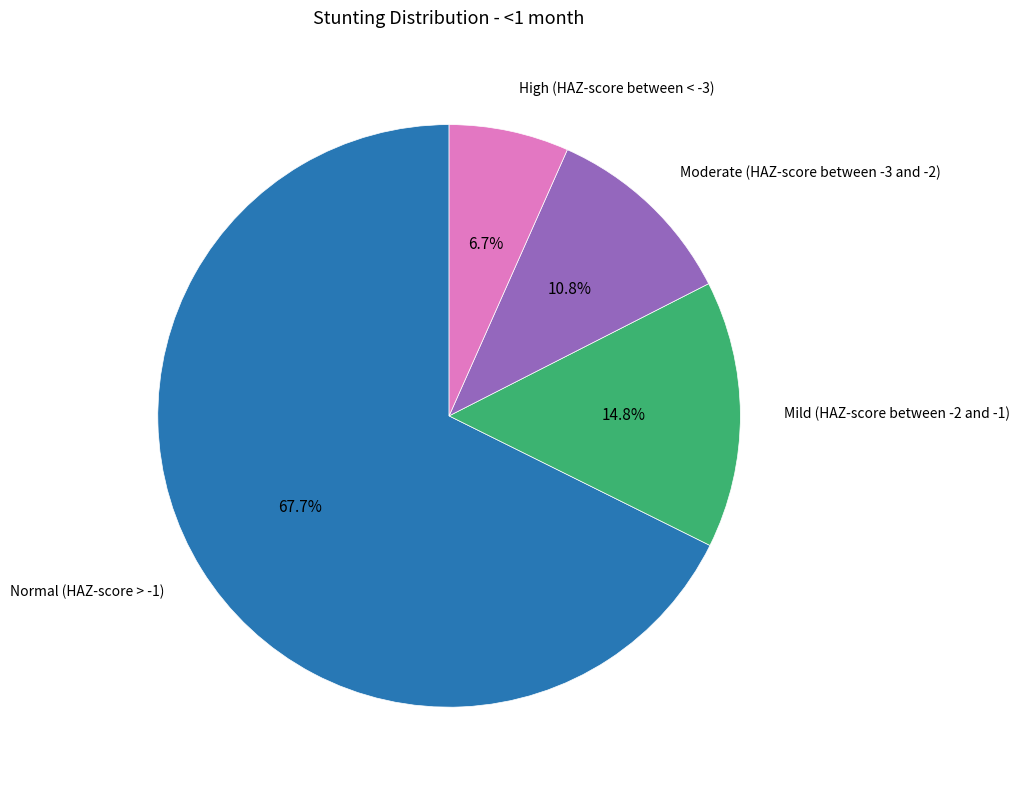

Is there a majority slice in this chart?

Yes